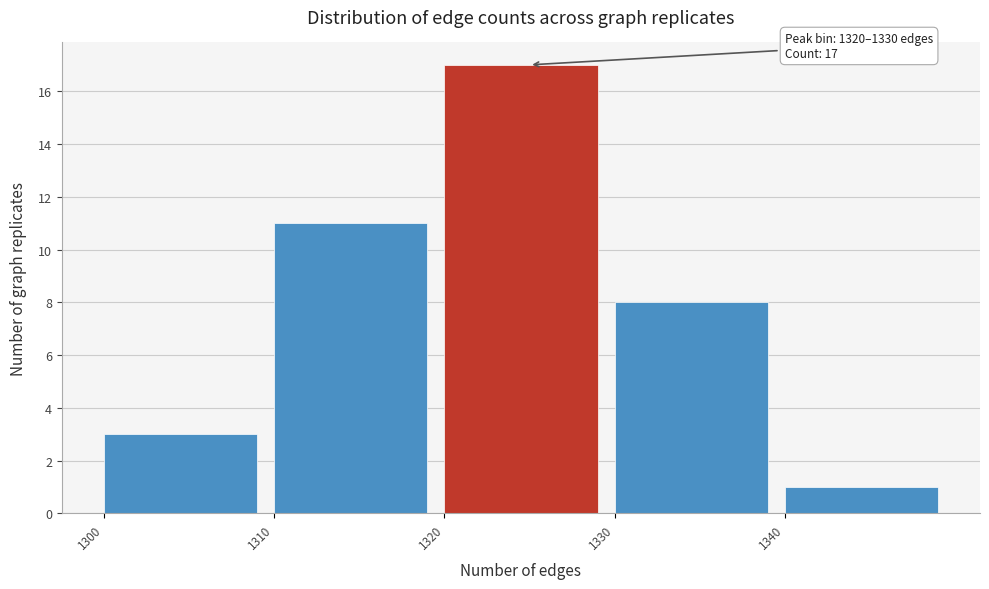

Over which range of the x-axis is the bar tallest?

1320 to 1330